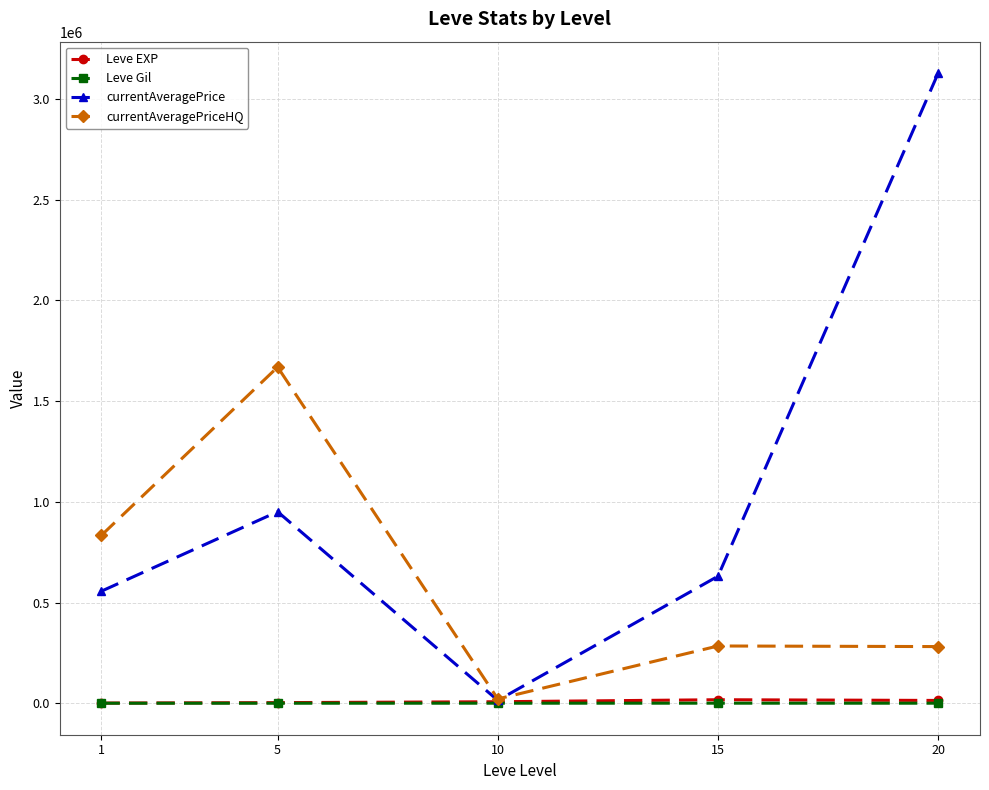

At which category does currentAveragePrice reach its first local peak?

5